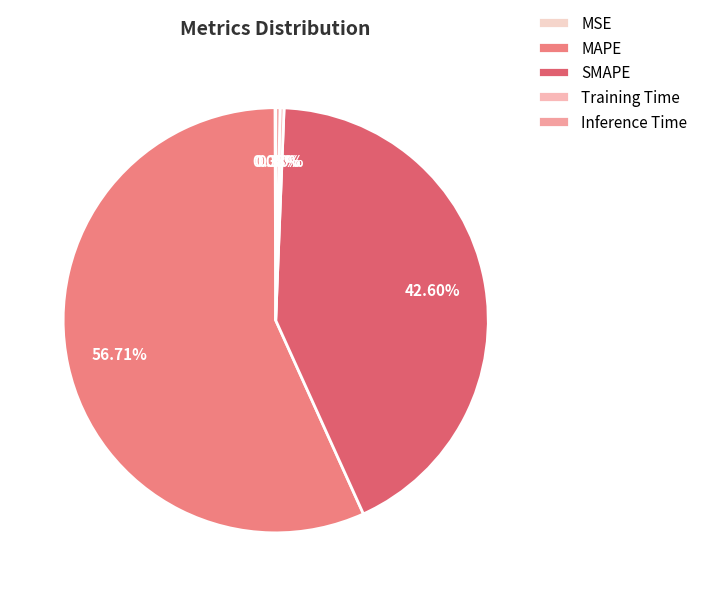

Is MAPE the majority of the pie?

Yes